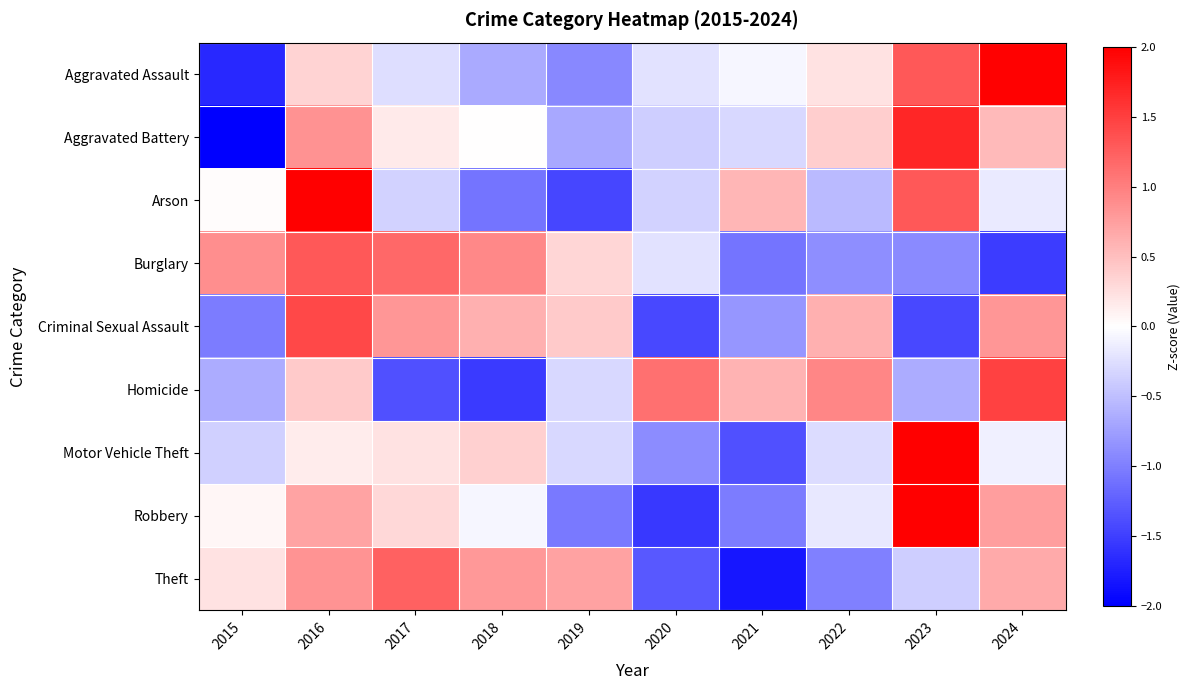

Reading right to left, list all the values displayed in this chart.

Aggravated Assault: 2024=2.0	2023=1.3	2022=0.2	2021=-0.1	2020=-0.2	2019=-0.9	2018=-0.7	2017=-0.3	2016=0.3	2015=-1.7
Aggravated Battery: 2024=0.5	2023=1.7	2022=0.4	2021=-0.3	2020=-0.4	2019=-0.7	2018=0.0	2017=0.2	2016=0.9	2015=-2.3
Arson: 2024=-0.2	2023=1.3	2022=-0.5	2021=0.6	2020=-0.3	2019=-1.4	2018=-1.1	2017=-0.3	2016=2.0	2015=0.0
Burglary: 2024=-1.5	2023=-0.9	2022=-0.9	2021=-1.1	2020=-0.2	2019=0.3	2018=0.9	2017=1.2	2016=1.3	2015=0.9
Criminal Sexual Assault: 2024=0.8	2023=-1.4	2022=0.6	2021=-0.8	2020=-1.4	2019=0.4	2018=0.6	2017=0.8	2016=1.4	2015=-1.0
Homicide: 2024=1.5	2023=-0.7	2022=0.9	2021=0.6	2020=1.1	2019=-0.3	2018=-1.5	2017=-1.4	2016=0.4	2015=-0.7
Motor Vehicle Theft: 2024=-0.1	2023=2.6	2022=-0.3	2021=-1.4	2020=-0.9	2019=-0.3	2018=0.4	2017=0.2	2016=0.1	2015=-0.4
Robbery: 2024=0.8	2023=2.1	2022=-0.2	2021=-1.0	2020=-1.6	2019=-1.0	2018=-0.1	2017=0.3	2016=0.7	2015=0.1
Theft: 2024=0.7	2023=-0.4	2022=-1.0	2021=-1.8	2020=-1.3	2019=0.7	2018=0.8	2017=1.2	2016=0.8	2015=0.2